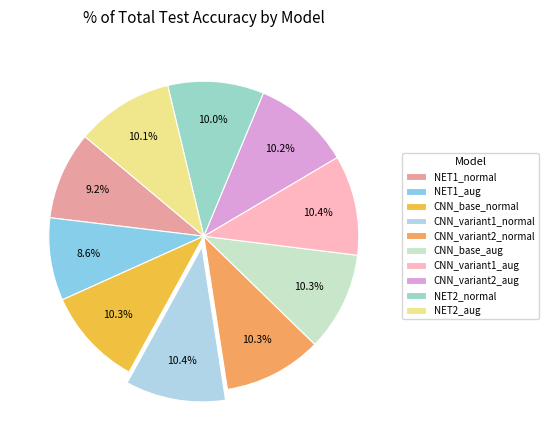

Count the number of slices in the pie.

10